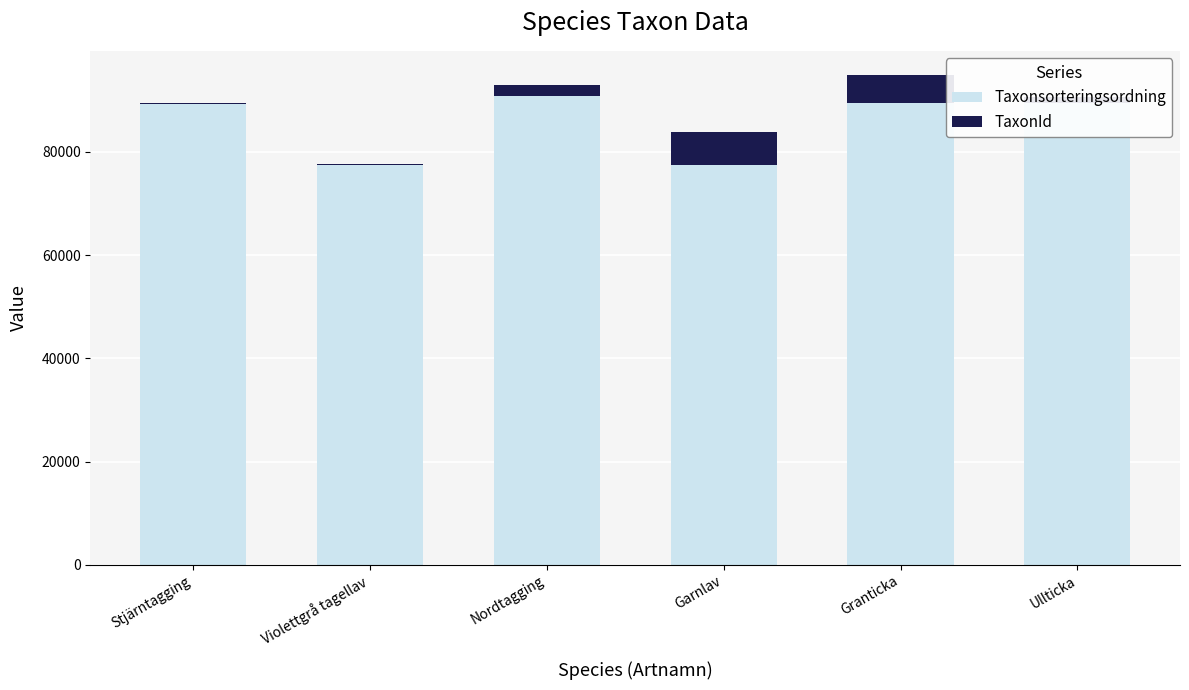

What is the highest value of the Taxonsorteringsordning series?

90841